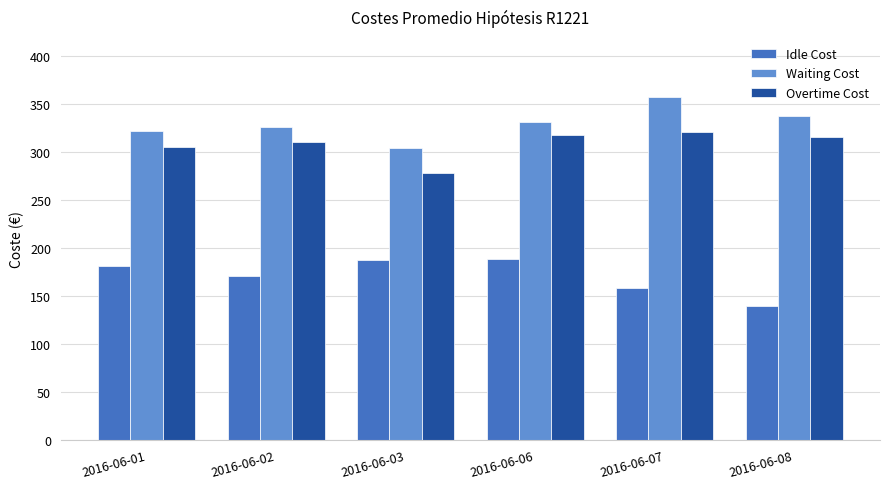

What is the difference between the highest and lowest values at 2016-06-03?

117.4